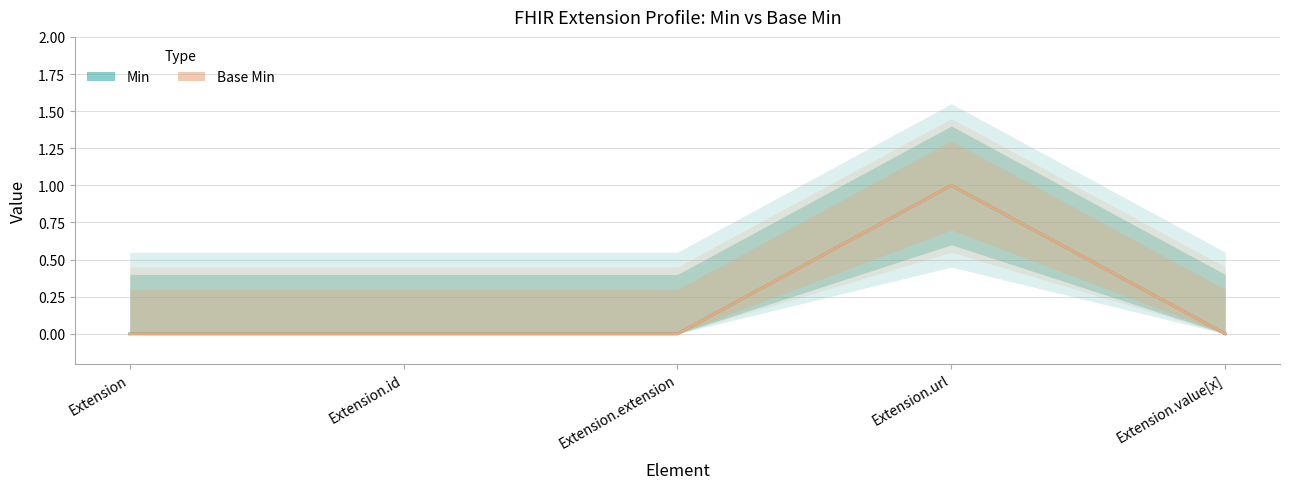

The value of Base Min at Extension.id is 0. True or false?

True